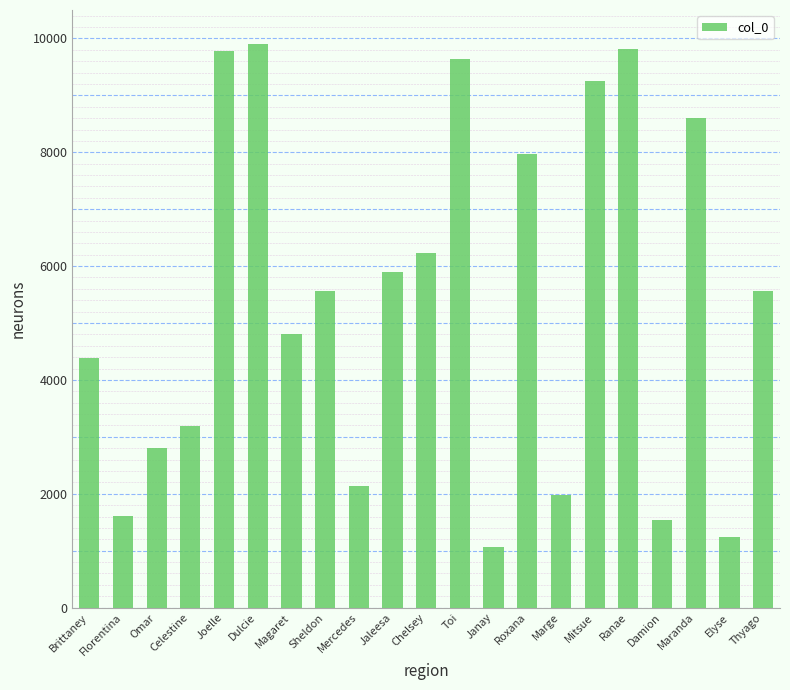

What is the change in value from Janay to Thyago?

+4507